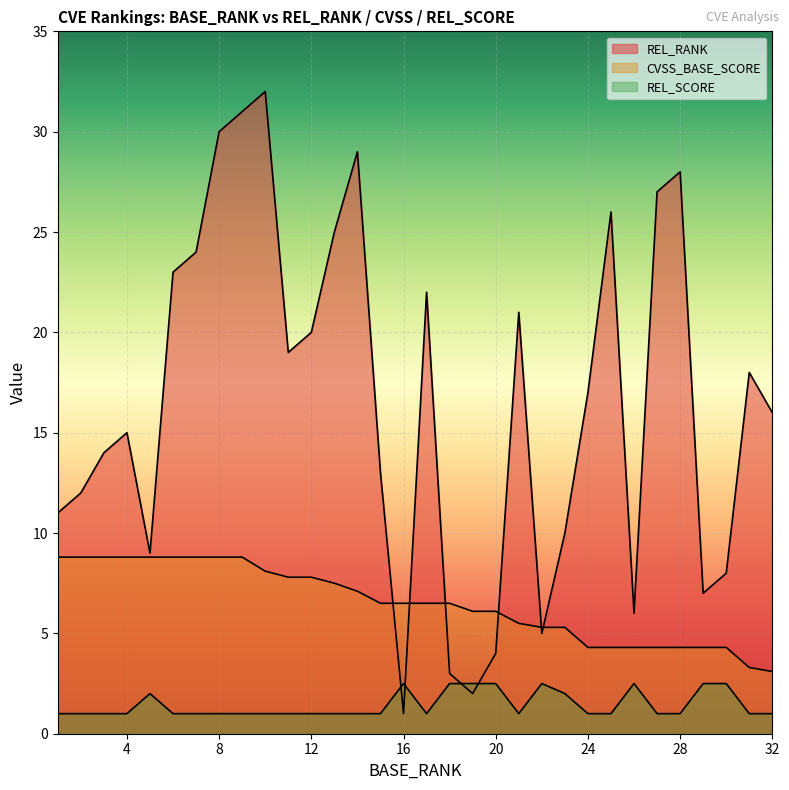

What is the highest value of the CVSS_BASE_SCORE series?

8.8